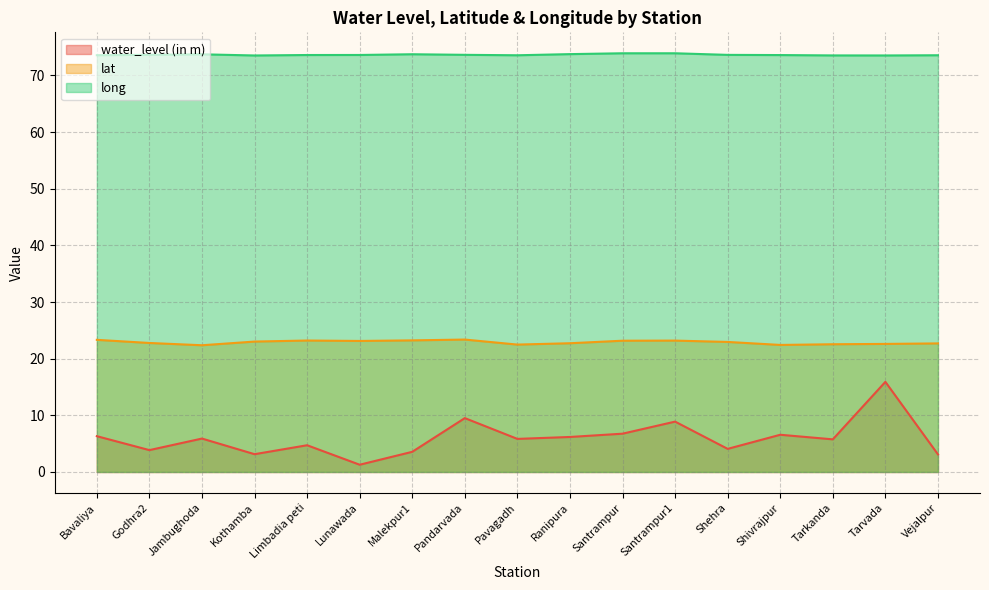

What is the difference between the maximum and minimum values in the lat series?

1.0